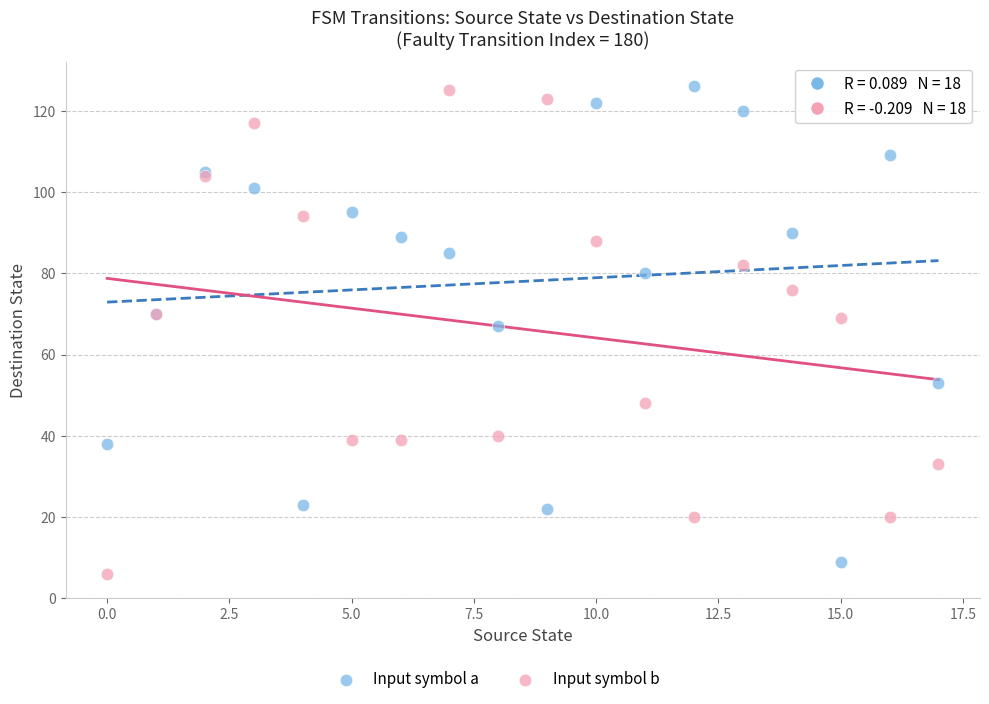

In the Input symbol b series, what Y value is closest to 65?

69